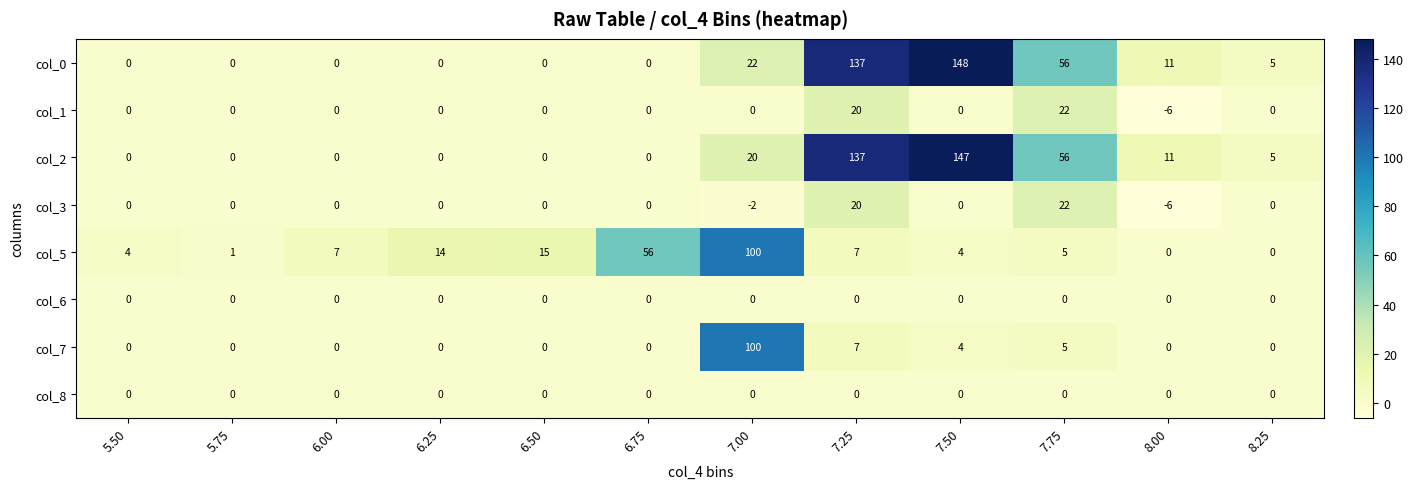

Which series has the largest total across all categories?

col_0